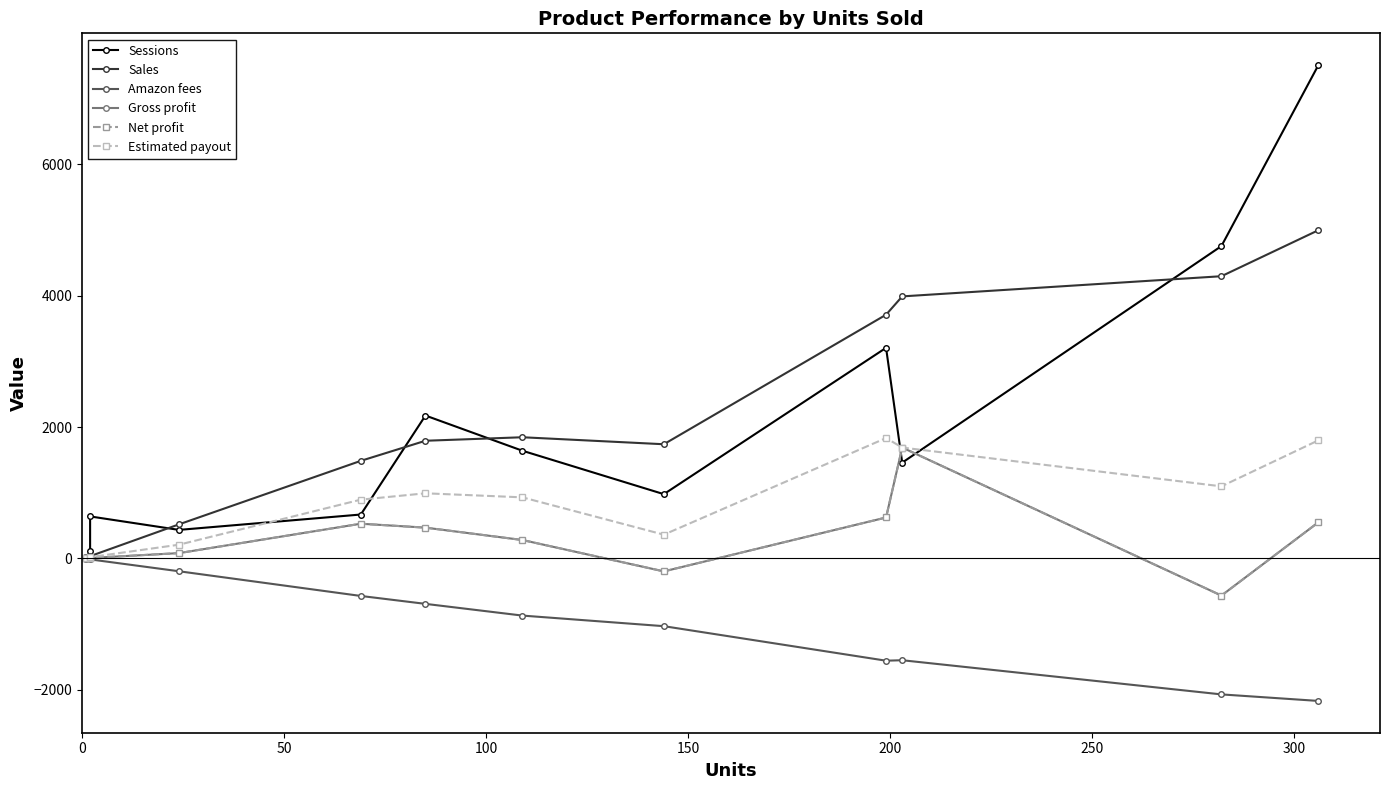

What is the smallest value displayed?

-2170.1